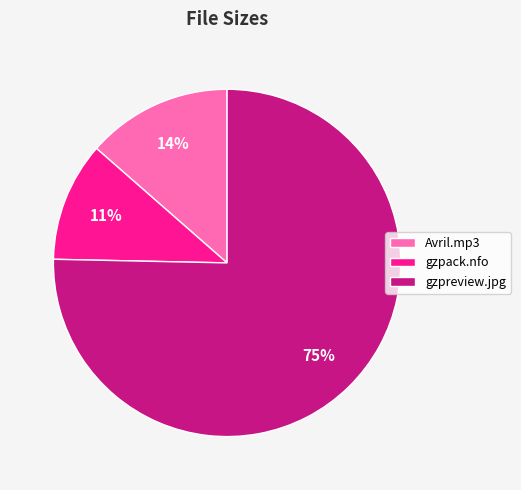

To the nearest percent, what is the average slice percentage?

33%